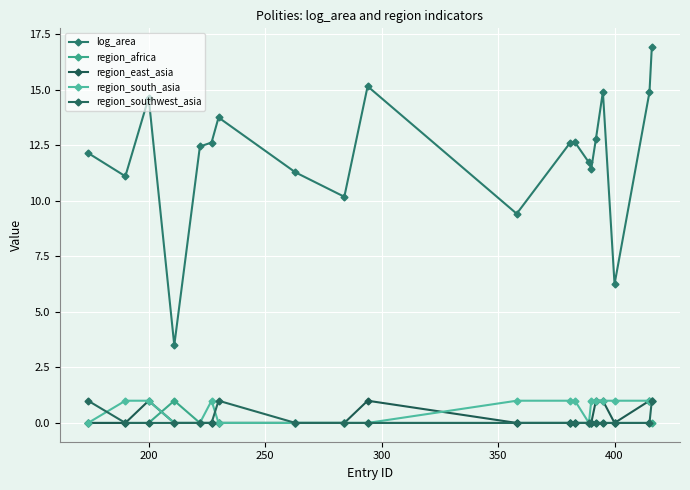

Does the chart have visible grid lines?

Yes